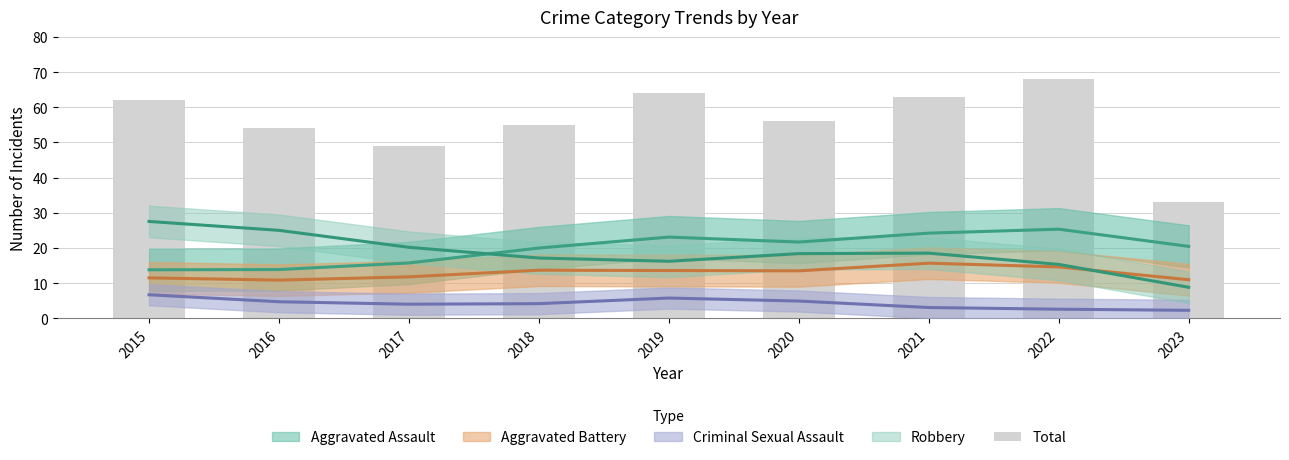

Is it true that the value at 2016 is 54?

True